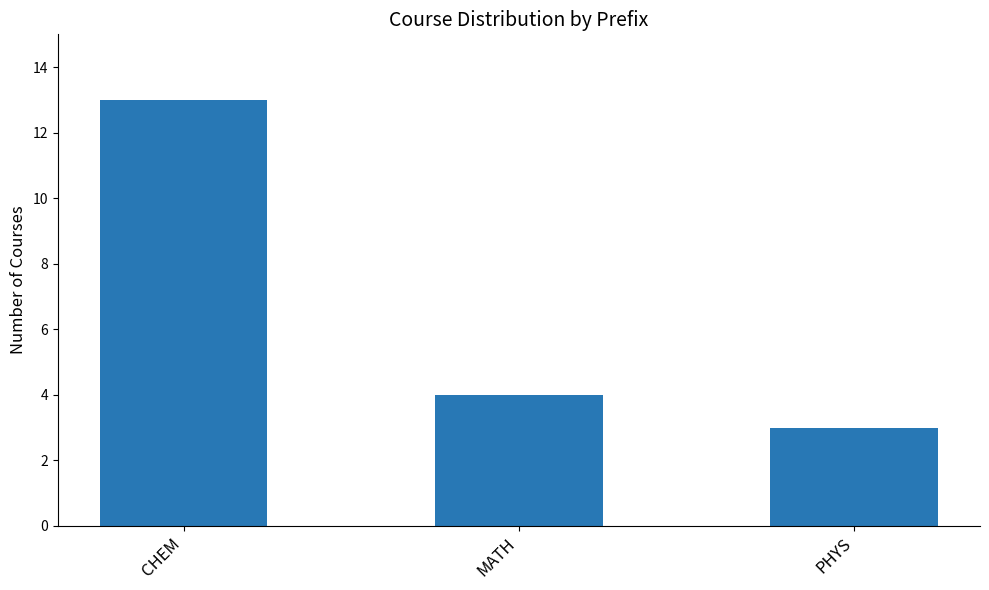

Are the bars horizontal?

No